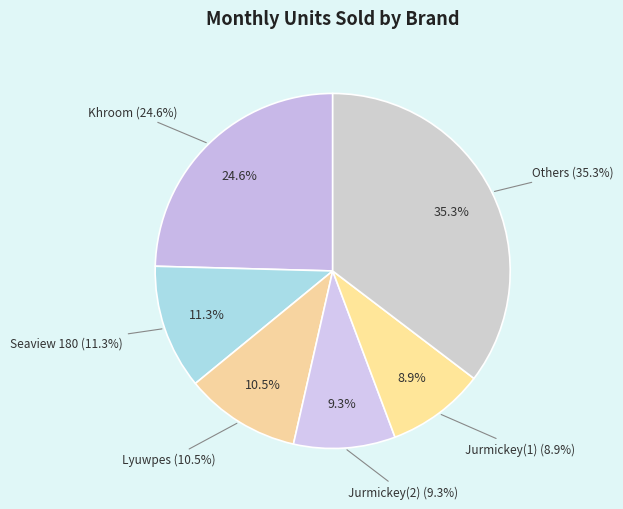

To the nearest percent, what percentage of the pie is Seaview 180?

11%